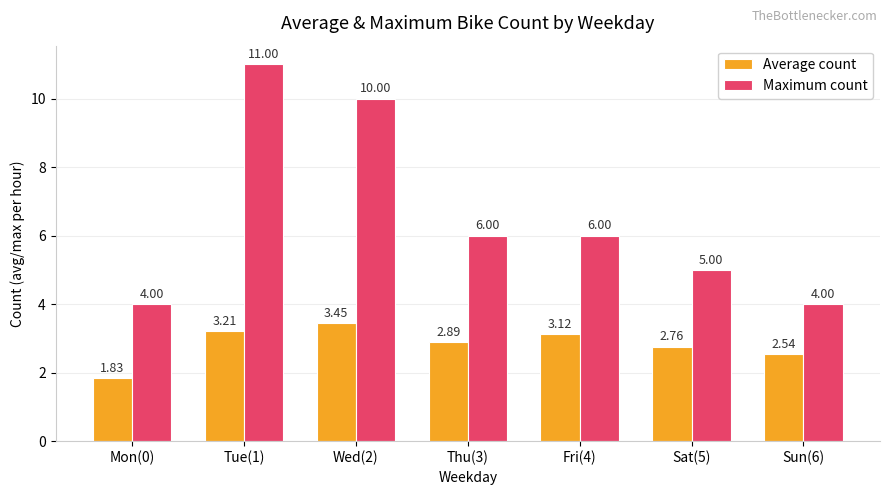

At how many categories does at least one series exceed 7?

2